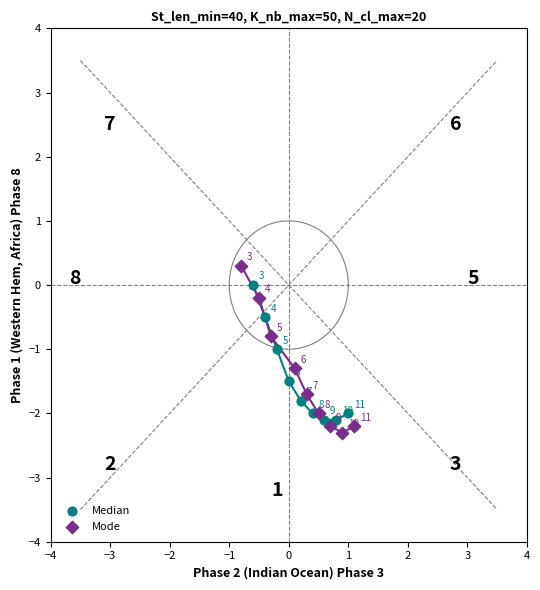

Which series contains the highest Y value?

Mode